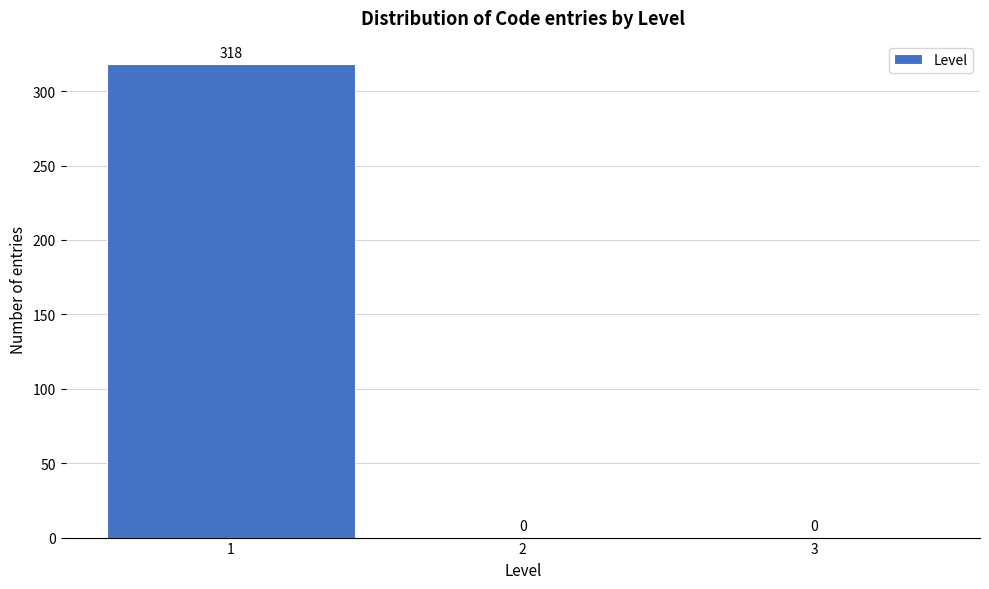

Which range on the x-axis has the tallest bar?

0.5 to 1.5